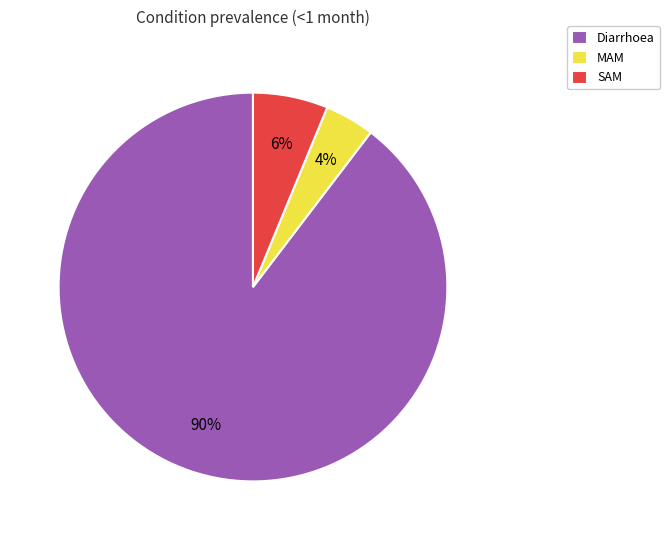

Which slice represents more than half of the pie?

Diarrhoea